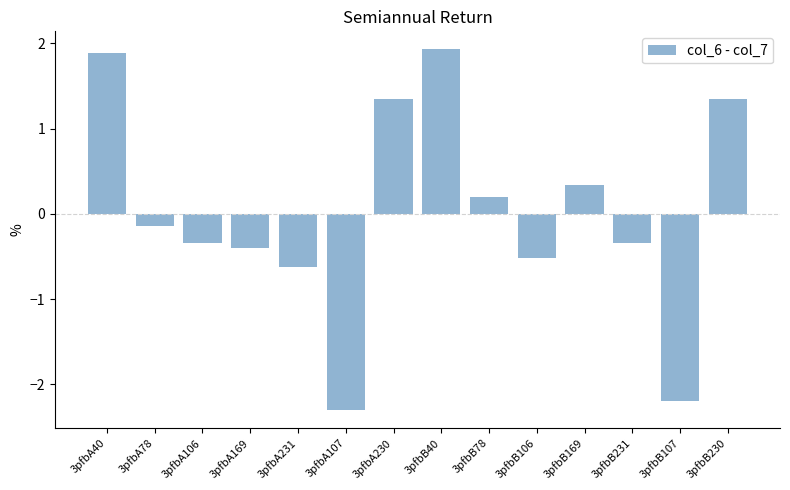

What is the greatest value displayed?

1.9